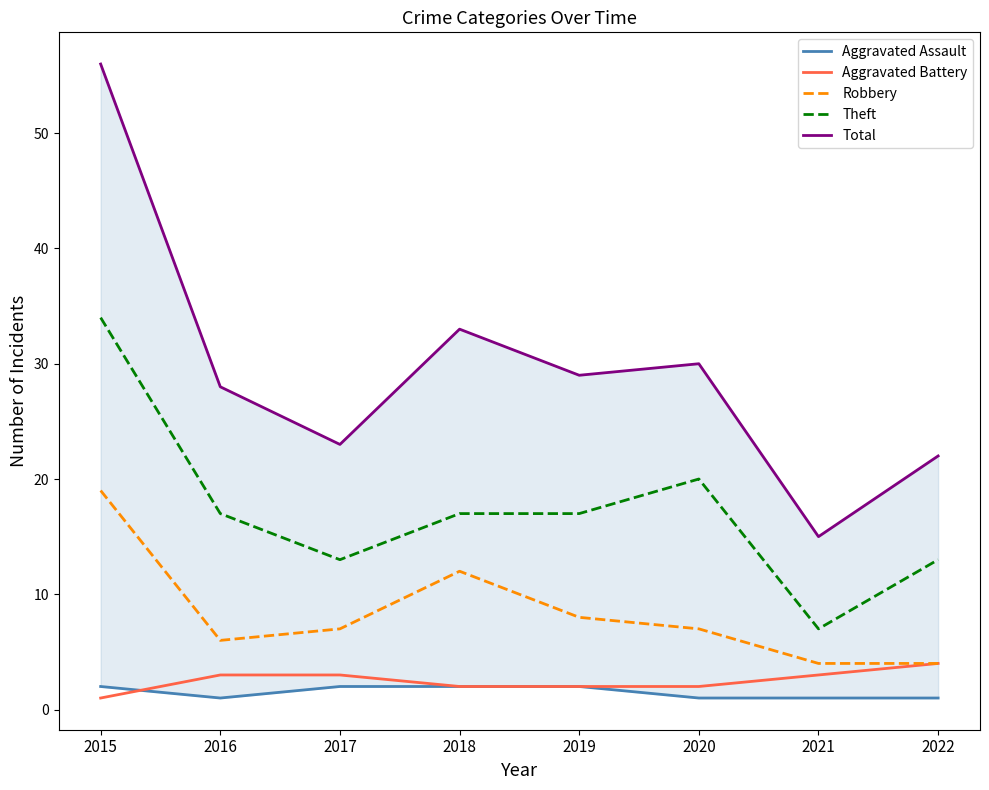

What is the average value of the Robbery series?

8